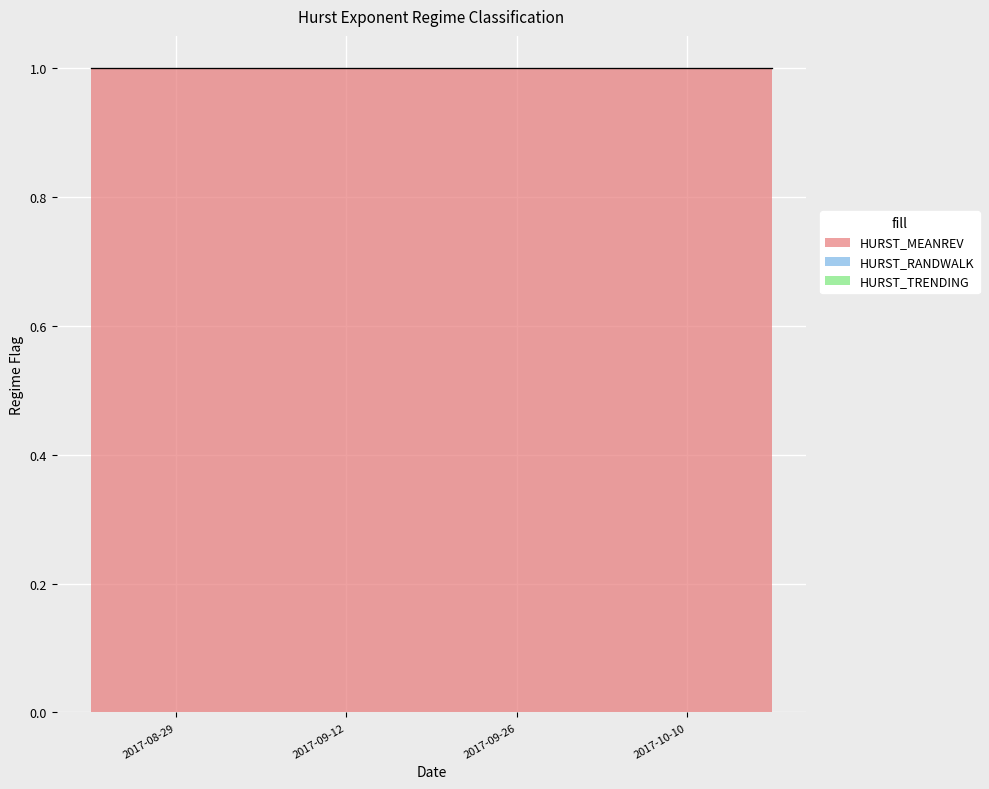

Reading right to left, list all the values displayed in this chart.

HURST_MEANREV: 2017-10-17=1	2017-10-16=1	2017-10-13=1	2017-10-12=1	2017-10-11=1	2017-10-10=1	2017-10-09=1	2017-10-06=1	2017-10-05=1	2017-10-04=1	2017-10-03=1	2017-10-02=1	2017-09-29=1	2017-09-28=1	2017-09-27=1	2017-09-26=1	2017-09-25=1	2017-09-22=1	2017-09-21=1	2017-09-20=1	2017-09-19=1	2017-09-18=1	2017-09-15=1	2017-09-14=1	2017-09-13=1	2017-09-12=1	2017-09-11=1	2017-09-08=1	2017-09-07=1	2017-09-06=1	2017-09-05=1	2017-09-01=1	2017-08-31=1	2017-08-30=1	2017-08-29=1	2017-08-28=1	2017-08-25=1	2017-08-24=1	2017-08-23=1	2017-08-22=1
HURST_RANDWALK: 2017-10-17=0	2017-10-16=0	2017-10-13=0	2017-10-12=0	2017-10-11=0	2017-10-10=0	2017-10-09=0	2017-10-06=0	2017-10-05=0	2017-10-04=0	2017-10-03=0	2017-10-02=0	2017-09-29=0	2017-09-28=0	2017-09-27=0	2017-09-26=0	2017-09-25=0	2017-09-22=0	2017-09-21=0	2017-09-20=0	2017-09-19=0	2017-09-18=0	2017-09-15=0	2017-09-14=0	2017-09-13=0	2017-09-12=0	2017-09-11=0	2017-09-08=0	2017-09-07=0	2017-09-06=0	2017-09-05=0	2017-09-01=0	2017-08-31=0	2017-08-30=0	2017-08-29=0	2017-08-28=0	2017-08-25=0	2017-08-24=0	2017-08-23=0	2017-08-22=0
HURST_TRENDING: 2017-10-17=0	2017-10-16=0	2017-10-13=0	2017-10-12=0	2017-10-11=0	2017-10-10=0	2017-10-09=0	2017-10-06=0	2017-10-05=0	2017-10-04=0	2017-10-03=0	2017-10-02=0	2017-09-29=0	2017-09-28=0	2017-09-27=0	2017-09-26=0	2017-09-25=0	2017-09-22=0	2017-09-21=0	2017-09-20=0	2017-09-19=0	2017-09-18=0	2017-09-15=0	2017-09-14=0	2017-09-13=0	2017-09-12=0	2017-09-11=0	2017-09-08=0	2017-09-07=0	2017-09-06=0	2017-09-05=0	2017-09-01=0	2017-08-31=0	2017-08-30=0	2017-08-29=0	2017-08-28=0	2017-08-25=0	2017-08-24=0	2017-08-23=0	2017-08-22=0